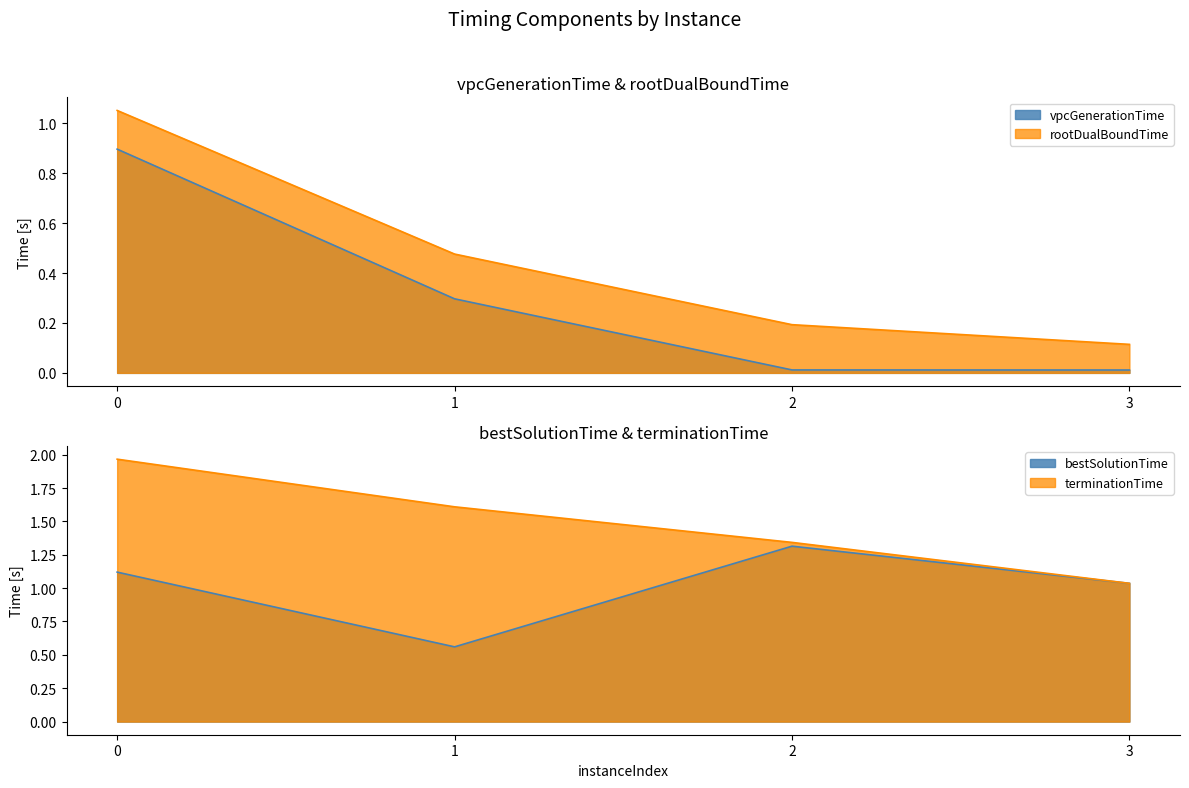

Reading right to left, extract all data points from this chart.

vpcGenerationTime: 0.0	0.0	0.3	0.9
rootDualBoundTime: 0.1	0.2	0.5	1.1
bestSolutionTime: 1.0	1.3	0.6	1.1
terminationTime: 1.0	1.3	1.6	2.0